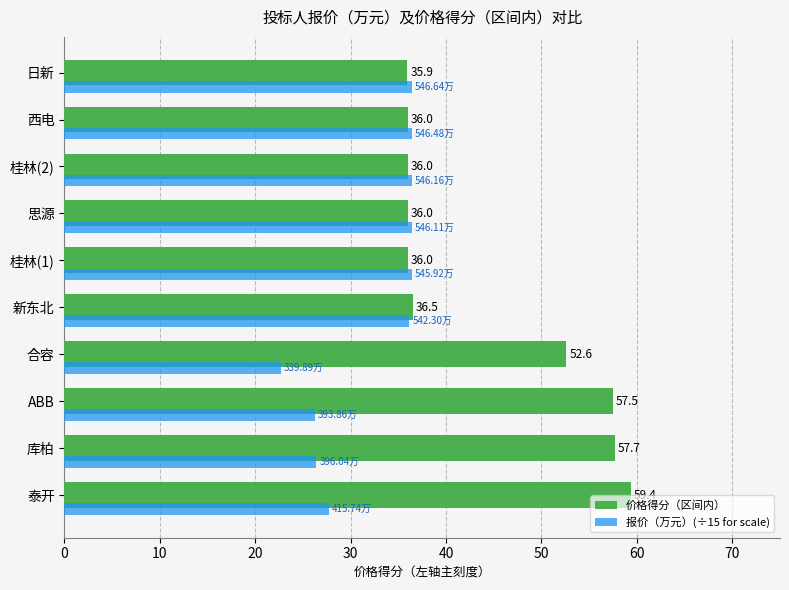

Rank the series by their maximum value, from lowest to highest.

报价（万元）(÷15 for scale), 价格得分（区间内）